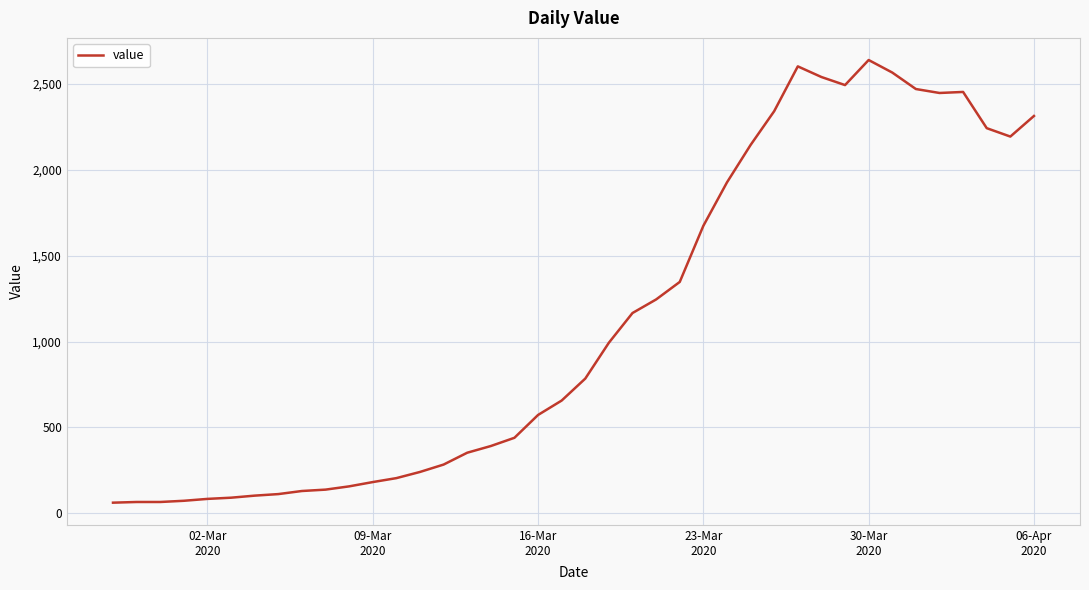

What is the difference between the maximum and minimum values?

2579